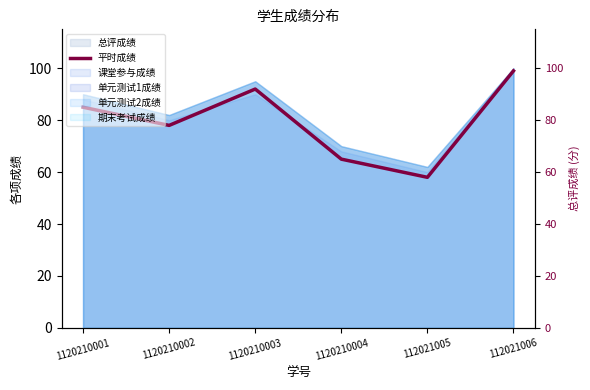

What is the ratio of the value at 112021005 to the value at 1120210002?

0.7